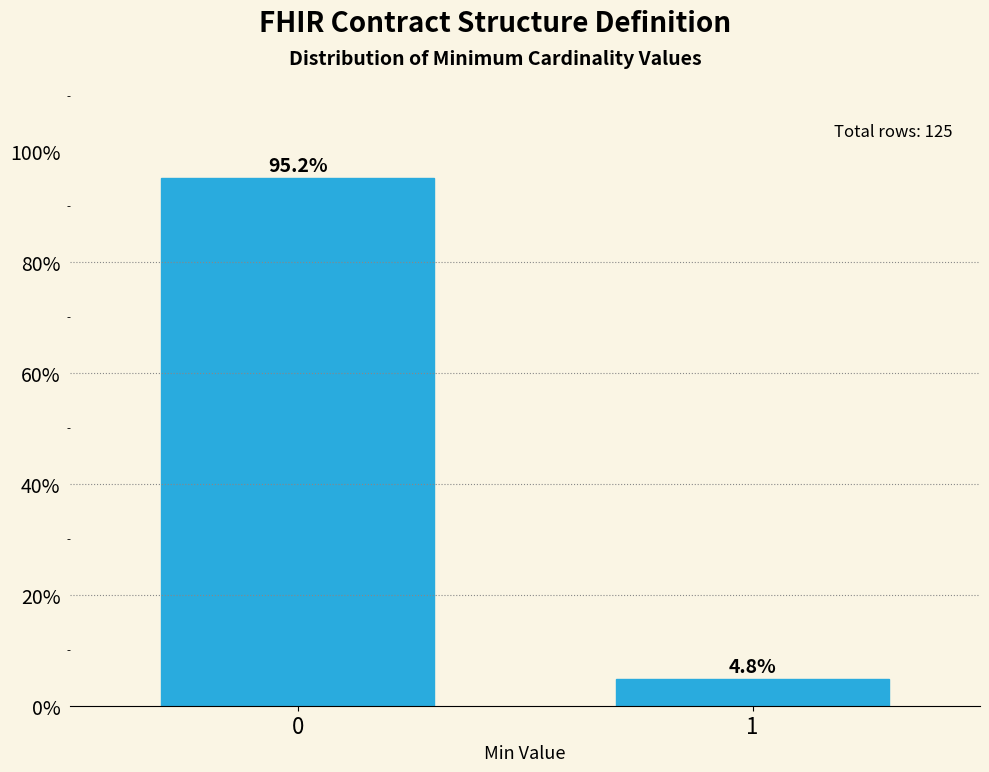

Reading right to left, extract all data points from this chart.

4.8	95.2